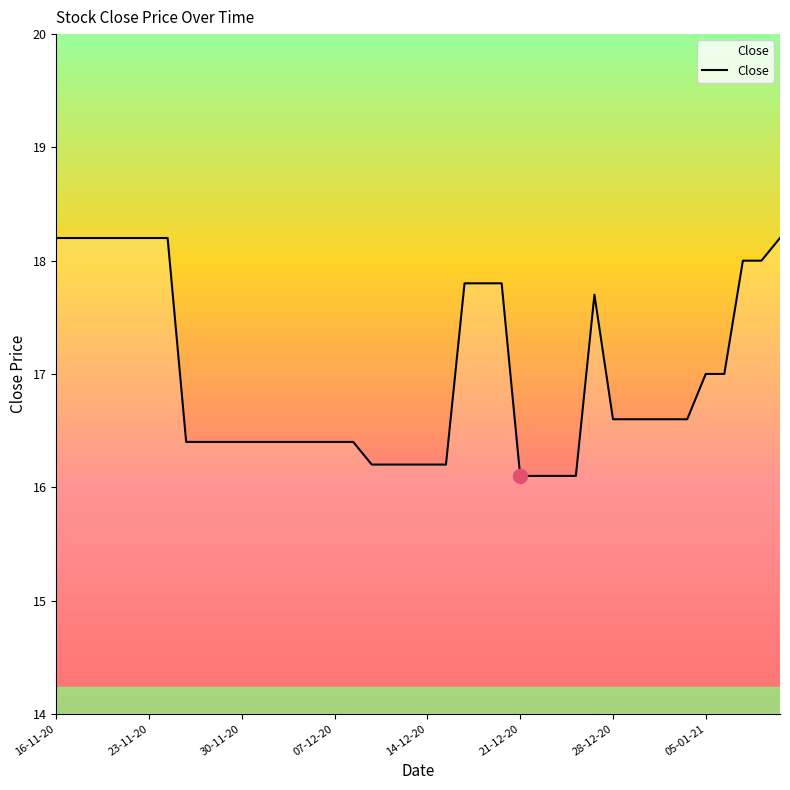

Reading right to left, extract all data points from this chart.

18.2	18.0	18.0	17.0	17.0	16.6	16.6	16.6	16.6	16.6	17.7	16.1	16.1	16.1	16.1	17.8	17.8	17.8	16.2	16.2	16.2	16.2	16.2	16.4	16.4	16.4	16.4	16.4	16.4	16.4	16.4	16.4	16.4	18.2	18.2	18.2	18.2	18.2	18.2	18.2